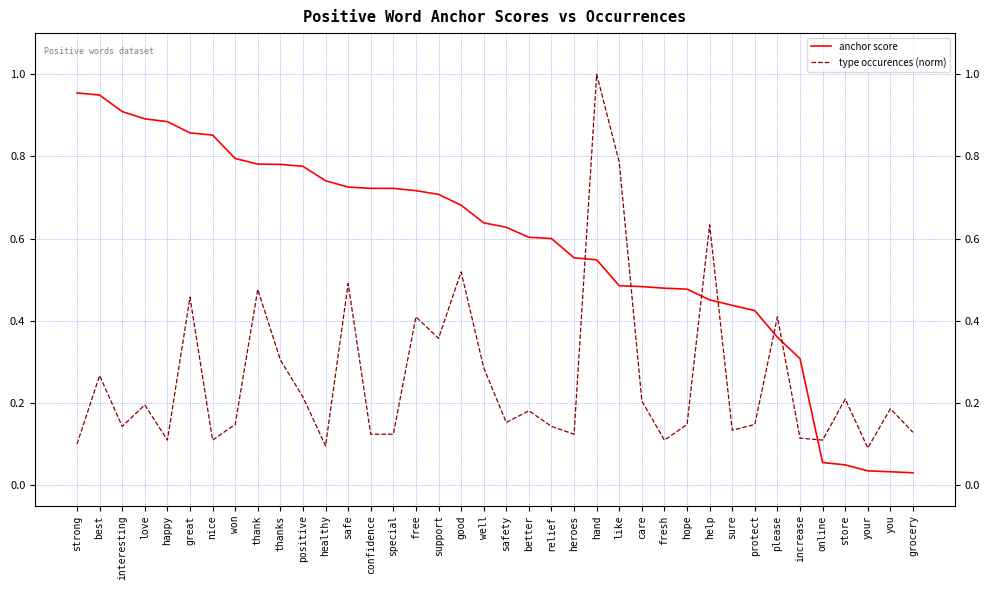

At special, list the series in order from largest to smallest.

anchor score, type occurences (norm)